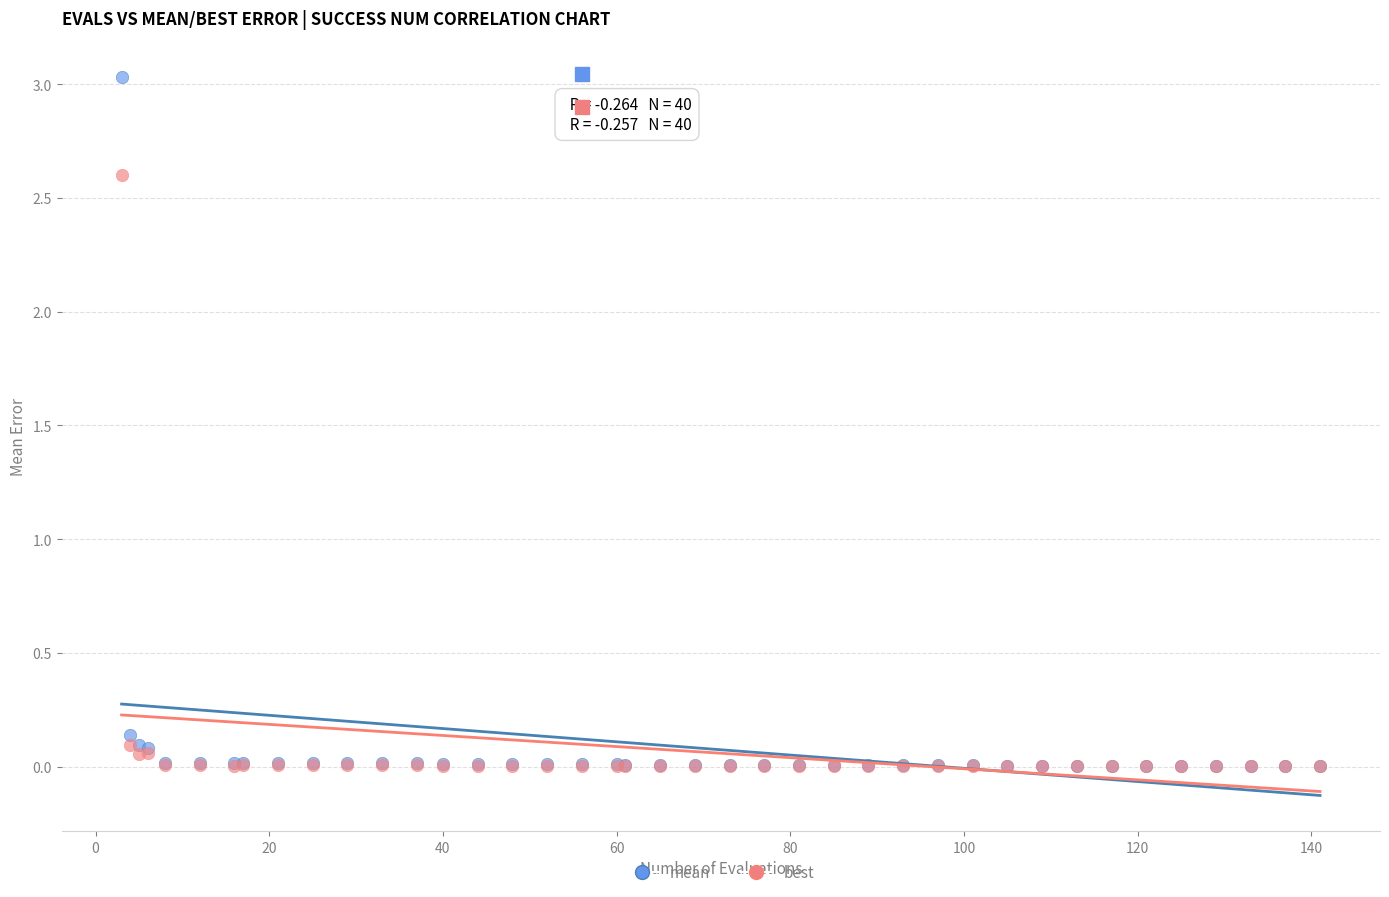

Which series has the widest spread of Y values?

mean